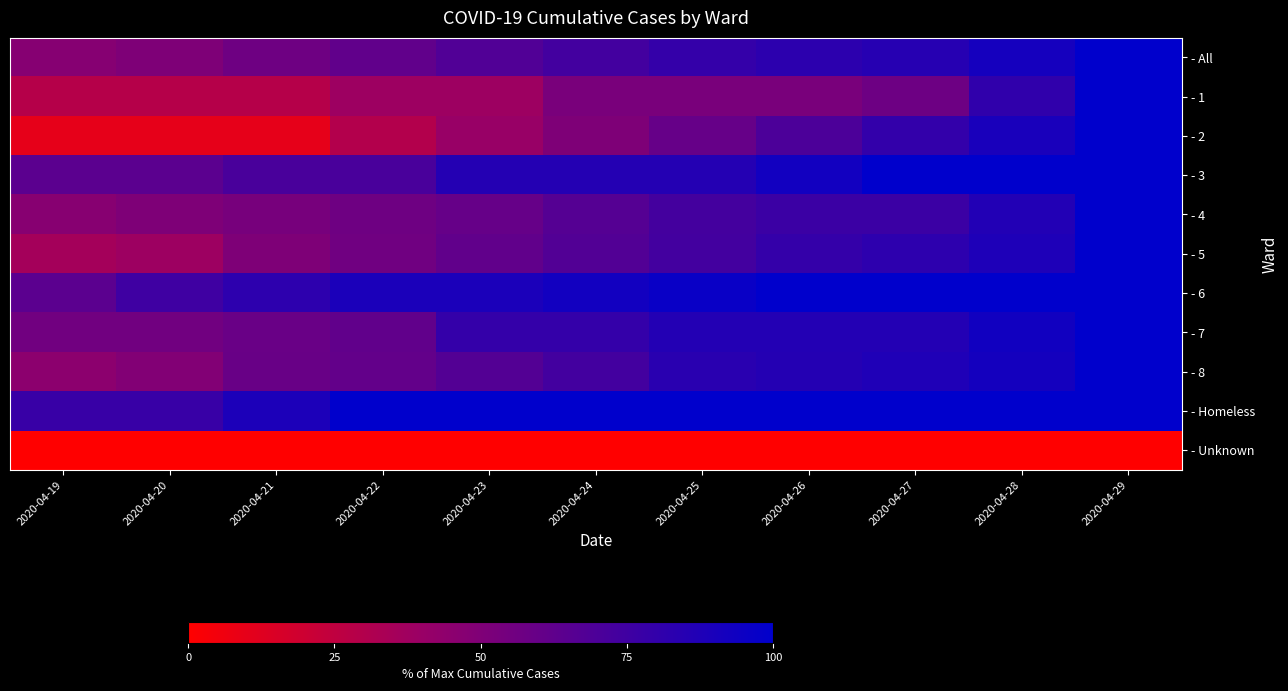

At which category is the sum across all series the highest?

2020-04-29